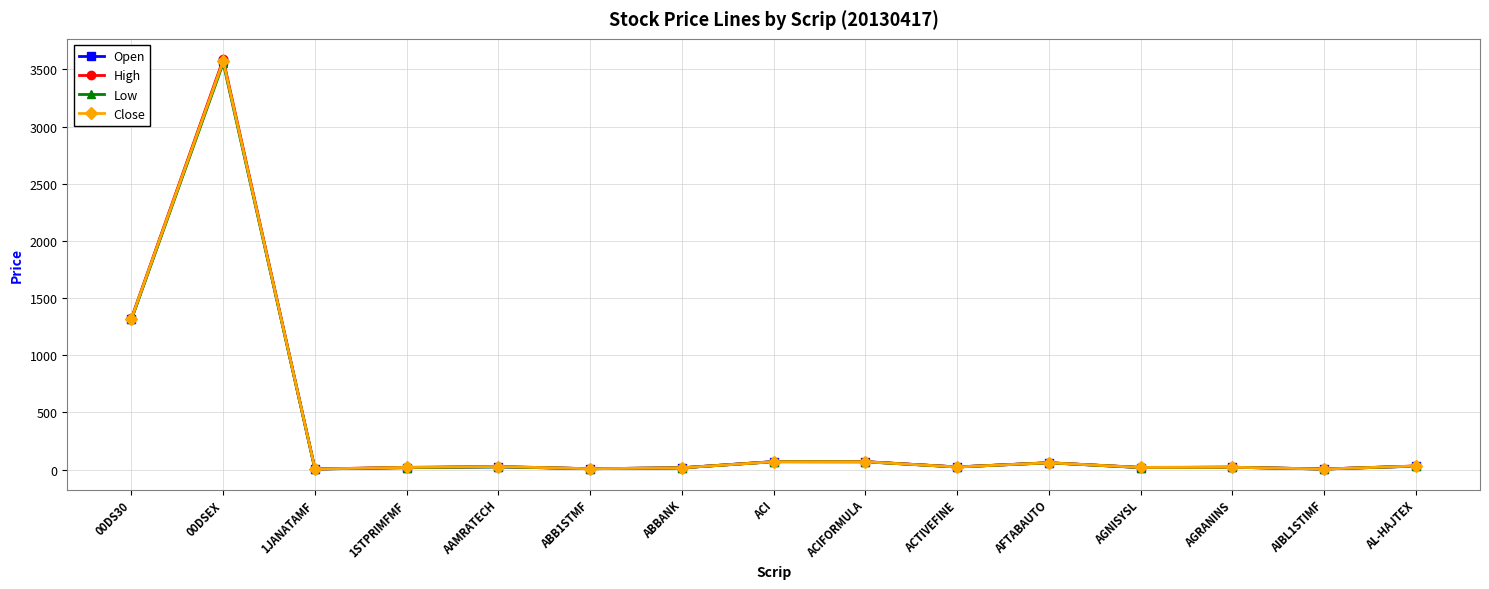

True or false: Low has more than 1 points higher than both neighbors.

True